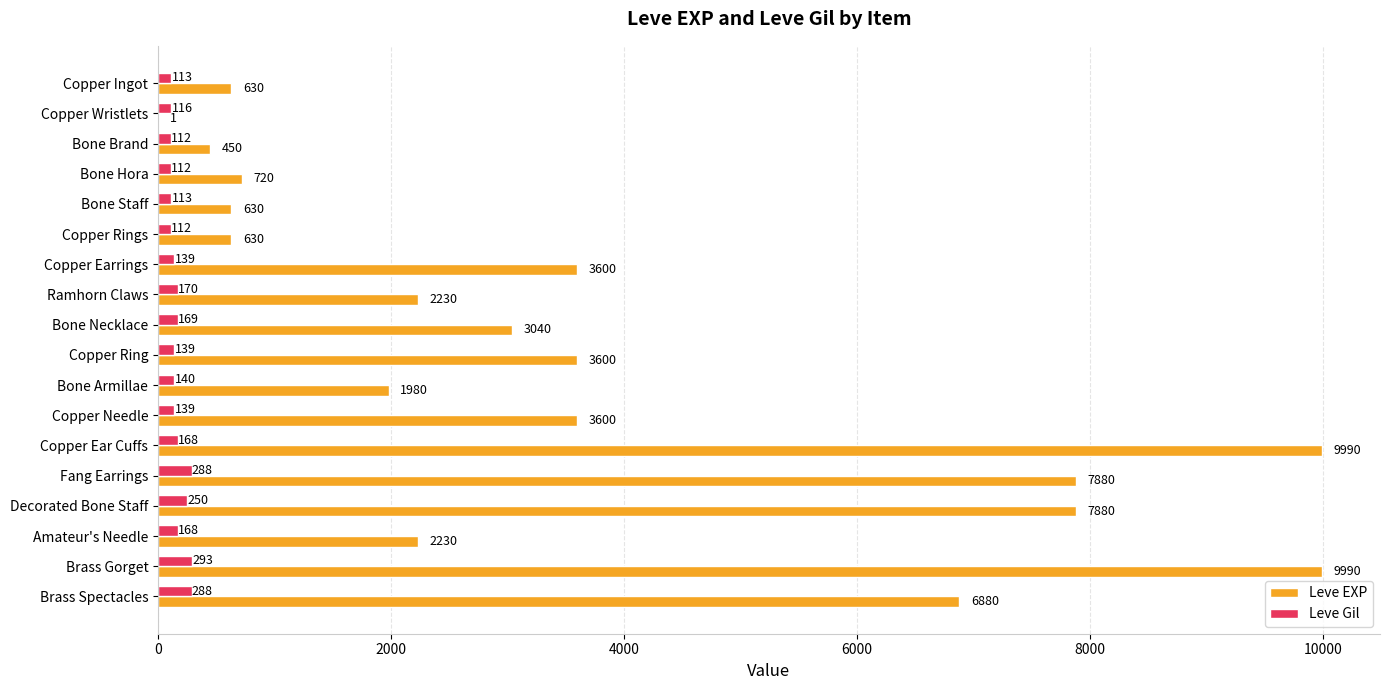

Read the Leve Gil value at Copper Earrings, to the nearest 5.

140